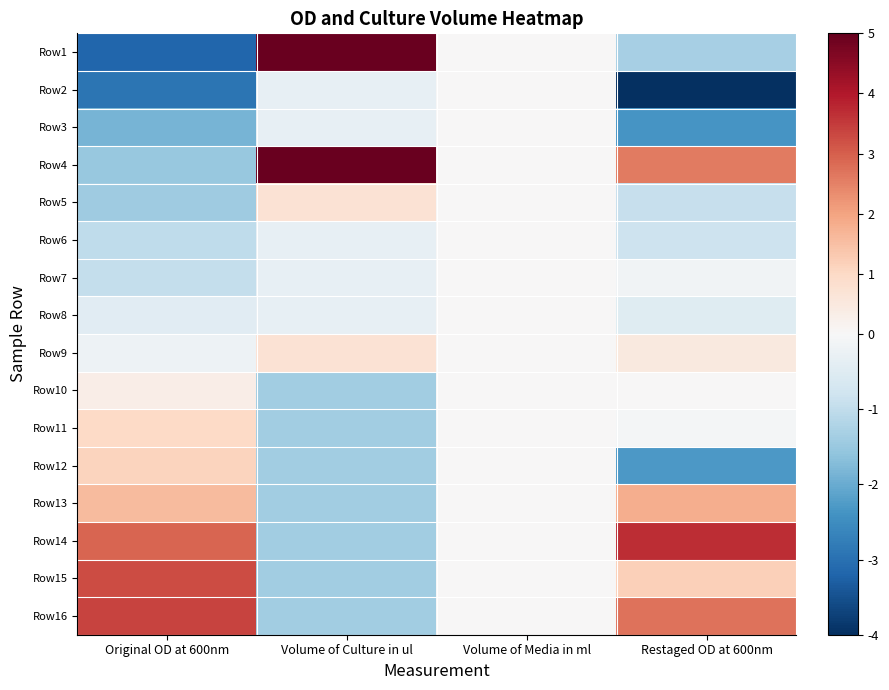

Reading left to right, list all the values displayed in this chart.

Row1: Original OD at 600nm=-3.2	Volume of Culture in ul=4.9	Volume of Media in ml=0.0	Restaged OD at 600nm=-1.3
Row2: Original OD at 600nm=-2.9	Volume of Culture in ul=-0.3	Volume of Media in ml=0.0	Restaged OD at 600nm=-4.1
Row3: Original OD at 600nm=-1.9	Volume of Culture in ul=-0.3	Volume of Media in ml=0.0	Restaged OD at 600nm=-2.4
Row4: Original OD at 600nm=-1.5	Volume of Culture in ul=4.9	Volume of Media in ml=0.0	Restaged OD at 600nm=2.6
Row5: Original OD at 600nm=-1.4	Volume of Culture in ul=0.7	Volume of Media in ml=0.0	Restaged OD at 600nm=-0.9
Row6: Original OD at 600nm=-1.0	Volume of Culture in ul=-0.3	Volume of Media in ml=0.0	Restaged OD at 600nm=-0.8
Row7: Original OD at 600nm=-1.0	Volume of Culture in ul=-0.3	Volume of Media in ml=0.0	Restaged OD at 600nm=-0.1
Row8: Original OD at 600nm=-0.5	Volume of Culture in ul=-0.3	Volume of Media in ml=0.0	Restaged OD at 600nm=-0.5
Row9: Original OD at 600nm=-0.2	Volume of Culture in ul=0.7	Volume of Media in ml=0.0	Restaged OD at 600nm=0.5
Row10: Original OD at 600nm=0.3	Volume of Culture in ul=-1.4	Volume of Media in ml=0.0	Restaged OD at 600nm=0.0
Row11: Original OD at 600nm=1.0	Volume of Culture in ul=-1.4	Volume of Media in ml=0.0	Restaged OD at 600nm=-0.1
Row12: Original OD at 600nm=1.1	Volume of Culture in ul=-1.4	Volume of Media in ml=0.0	Restaged OD at 600nm=-2.3
Row13: Original OD at 600nm=1.6	Volume of Culture in ul=-1.4	Volume of Media in ml=0.0	Restaged OD at 600nm=1.8
Row14: Original OD at 600nm=2.9	Volume of Culture in ul=-1.4	Volume of Media in ml=0.0	Restaged OD at 600nm=3.7
Row15: Original OD at 600nm=3.3	Volume of Culture in ul=-1.4	Volume of Media in ml=0.0	Restaged OD at 600nm=1.2
Row16: Original OD at 600nm=3.4	Volume of Culture in ul=-1.4	Volume of Media in ml=0.0	Restaged OD at 600nm=2.7